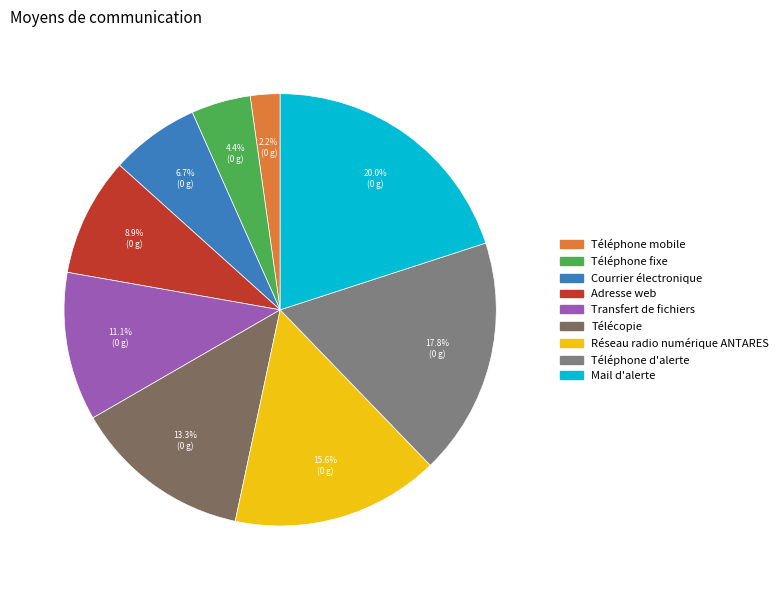

Rank the categories by value from highest to lowest.

Mail d'alerte, Téléphone d'alerte, Réseau radio numérique ANTARES, Télécopie, Transfert de fichiers, Adresse web, Courrier électronique, Téléphone fixe, Téléphone mobile